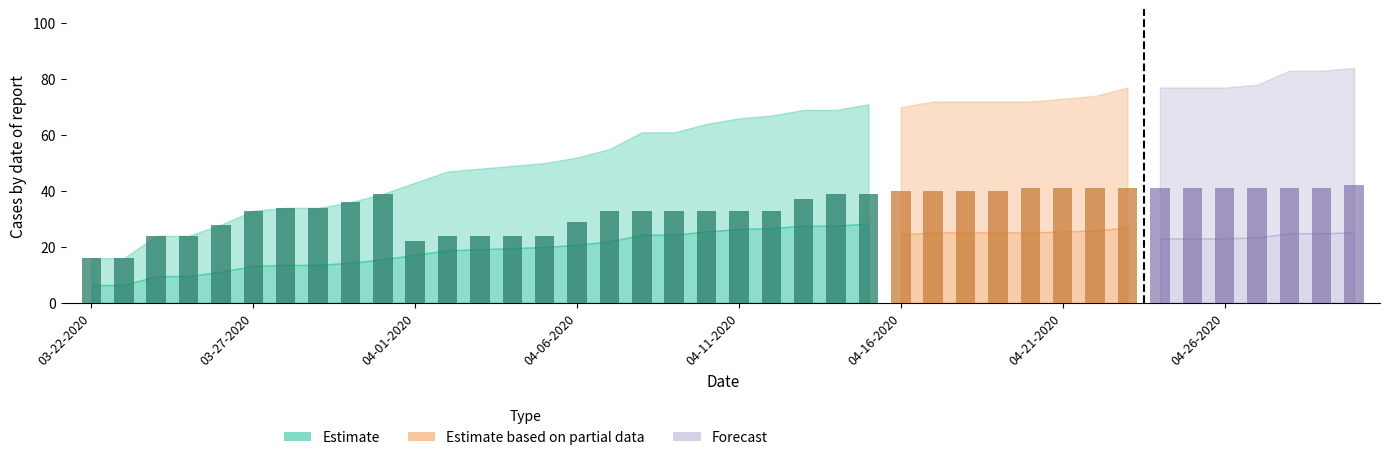

The value of Confirmed at 04-08-2020 is 21. True or false?

False